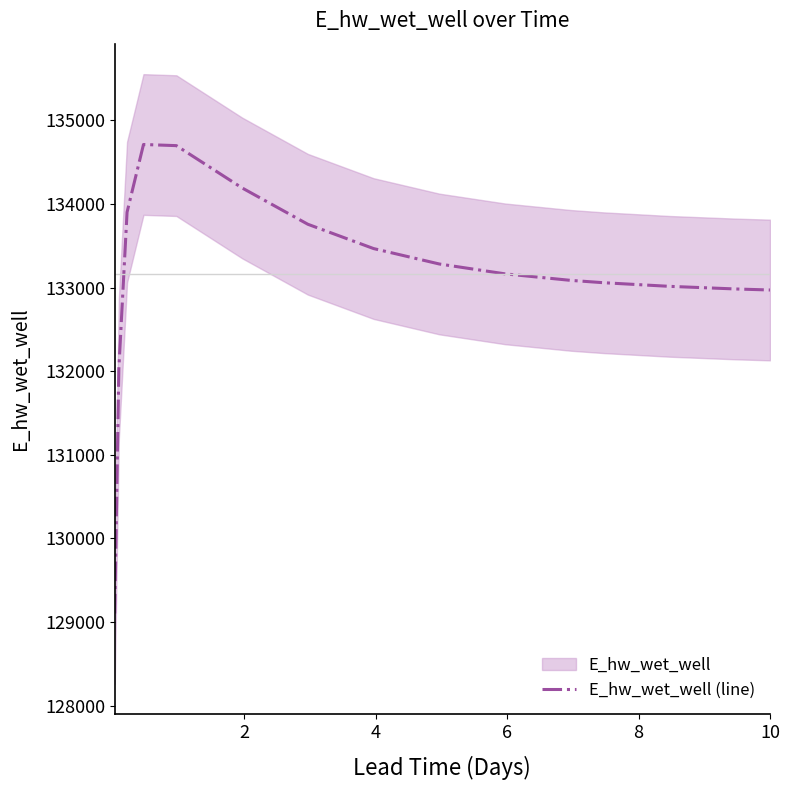

How many distinct data groups are displayed?

1